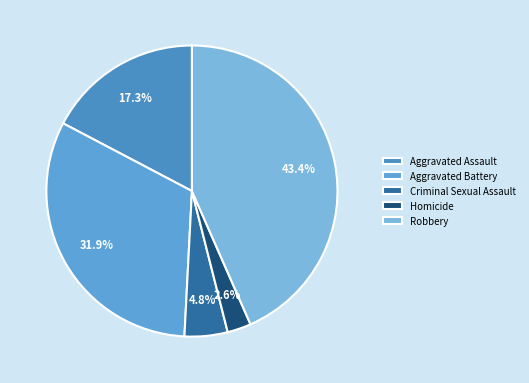

Which has a higher value, Homicide or Aggravated Battery?

Aggravated Battery